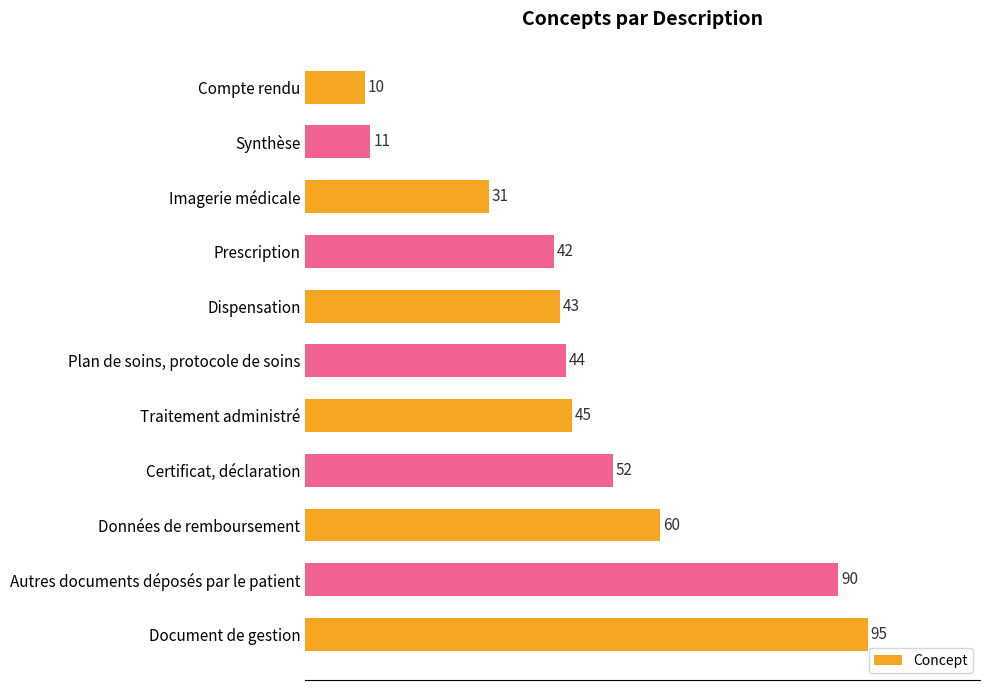

What is the value of the 5th bar from the top?

43